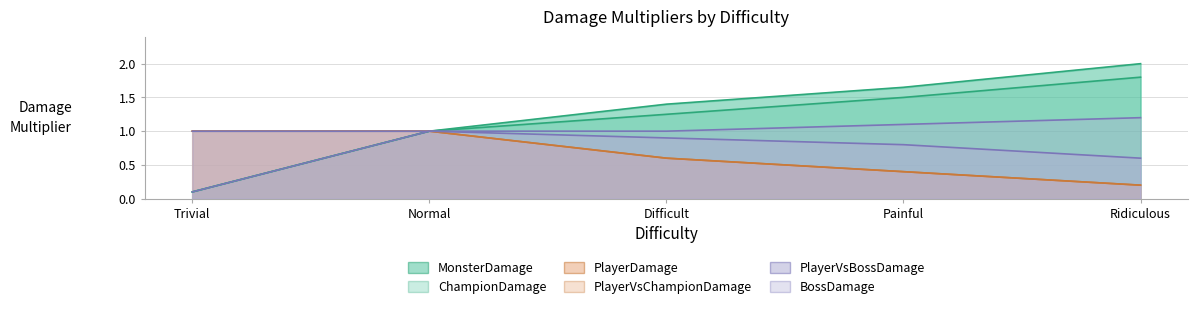

Reading right to left, transcribe all the data shown in this chart.

MonsterDamage: 2.0	1.6	1.4	1.0	0.1
ChampionDamage: 1.8	1.5	1.2	1.0	0.1
PlayerDamage: 0.2	0.4	0.6	1.0	1.0
PlayerVsChampionDamage: 0.2	0.4	0.6	1.0	1.0
PlayerVsBossDamage: 0.6	0.8	0.9	1.0	1.0
BossDamage: 1.2	1.1	1.0	1.0	0.1